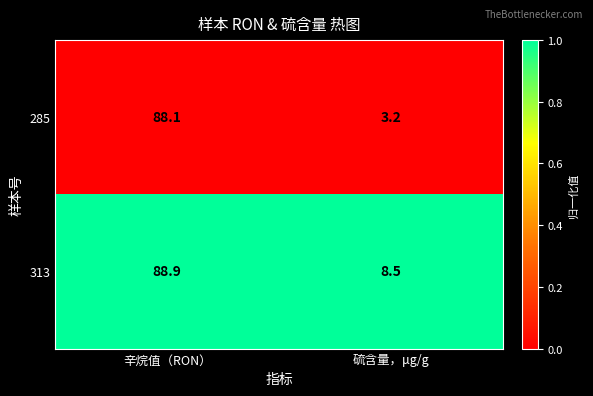

What is the difference between the 285 values at 硫含量，μg/g and 辛烷值（RON）?

84.9